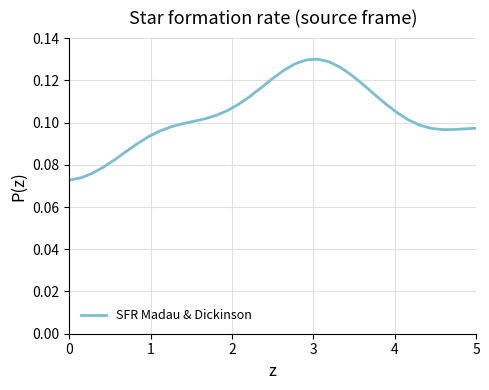

Does the chart have visible grid lines?

Yes